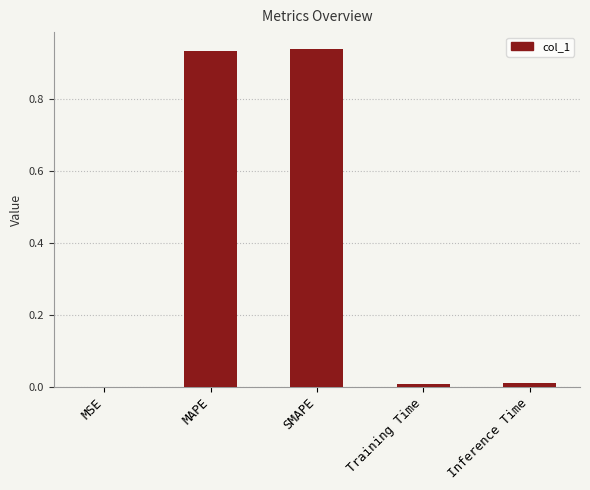

What is the sum of all values?

1.9